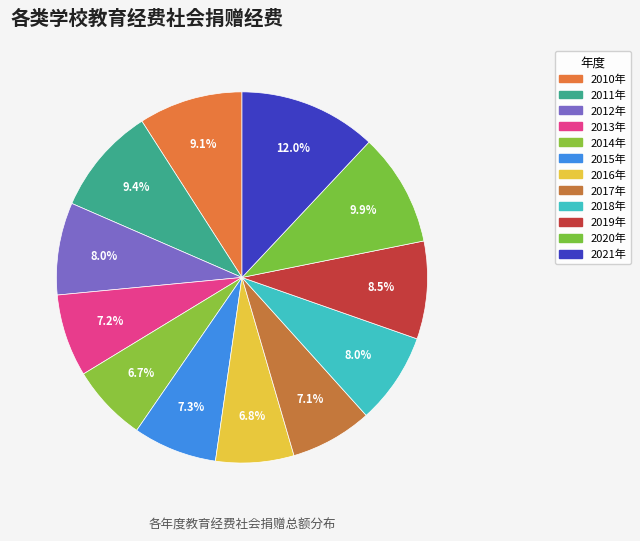

To the nearest percent, what is the average slice percentage?

8%